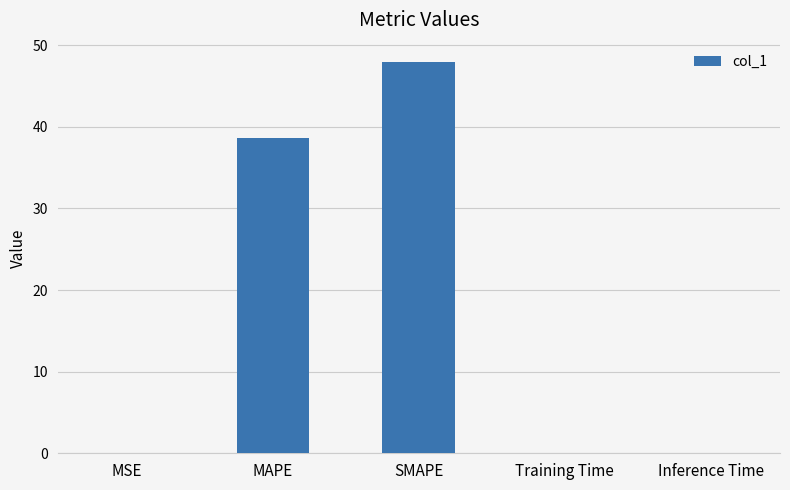

True or false: the data shows 38.6 at MAPE.

True